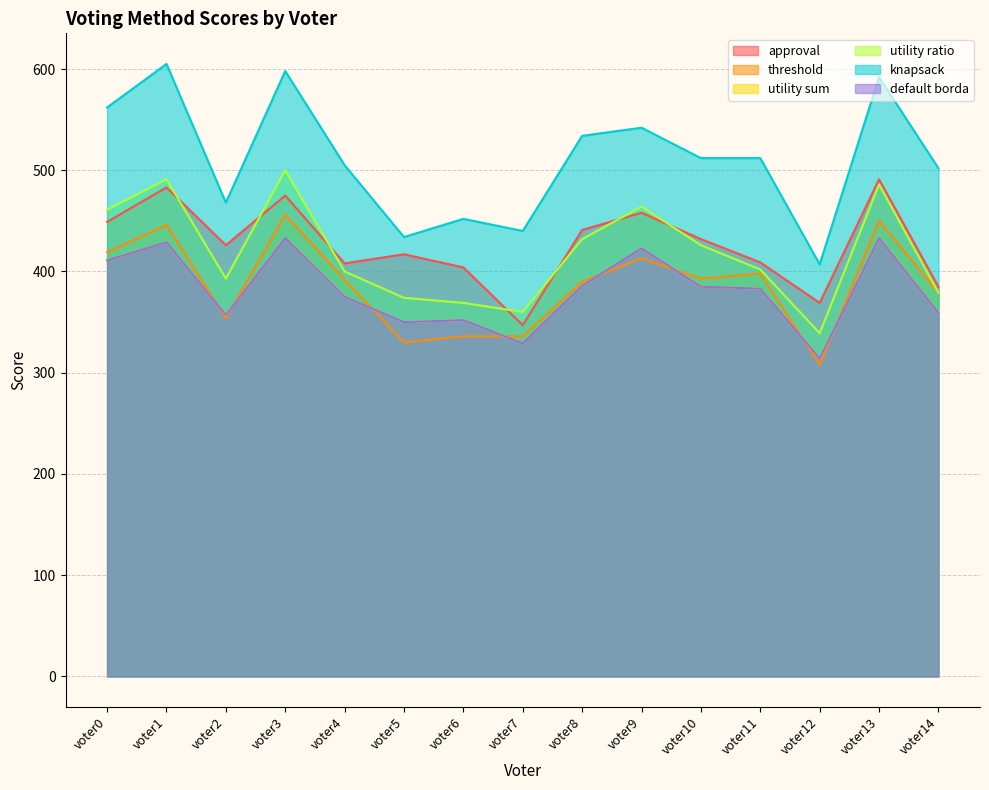

True or false: default borda and knapsack intersect in this chart.

False